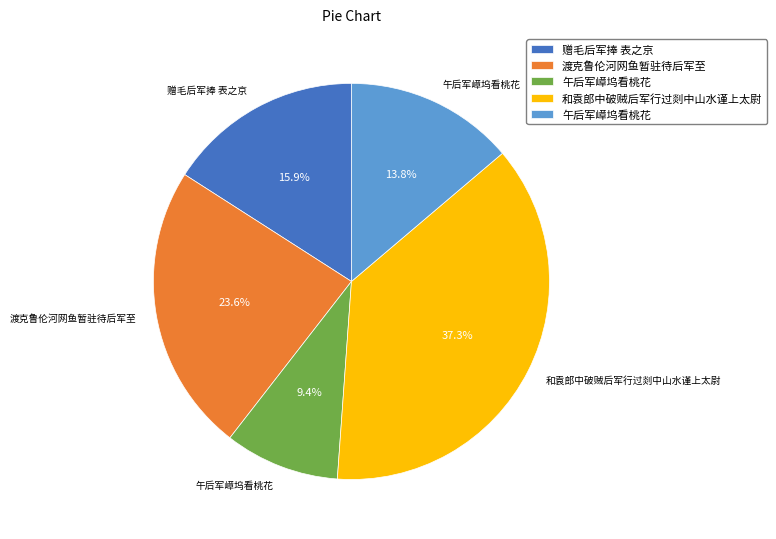

Is there a majority slice in this chart?

No